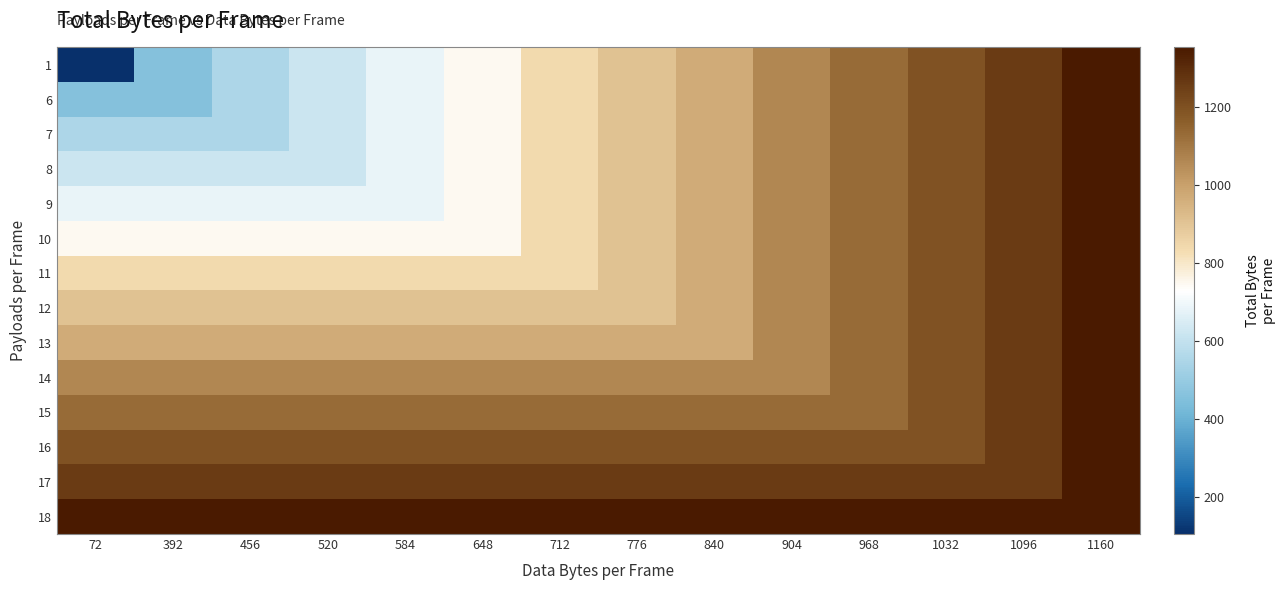

At how many categories does at least one series exceed 742?

14